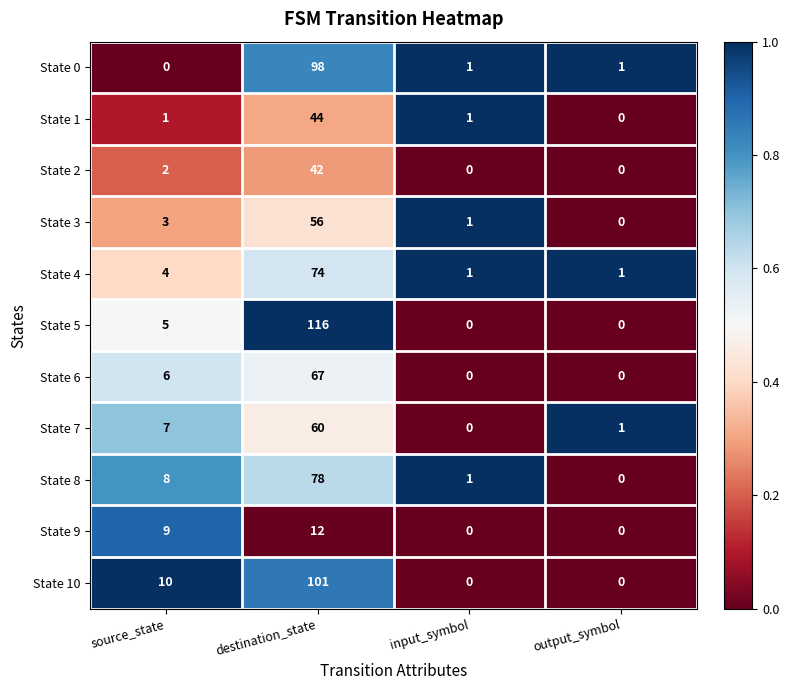

Is it true that State 7 equals 2 at output_symbol?

False